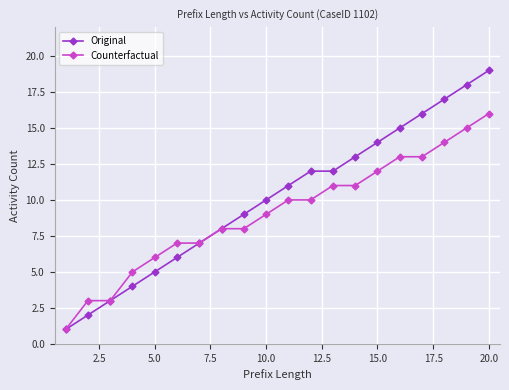

What is the maximum value shown in the chart?

19